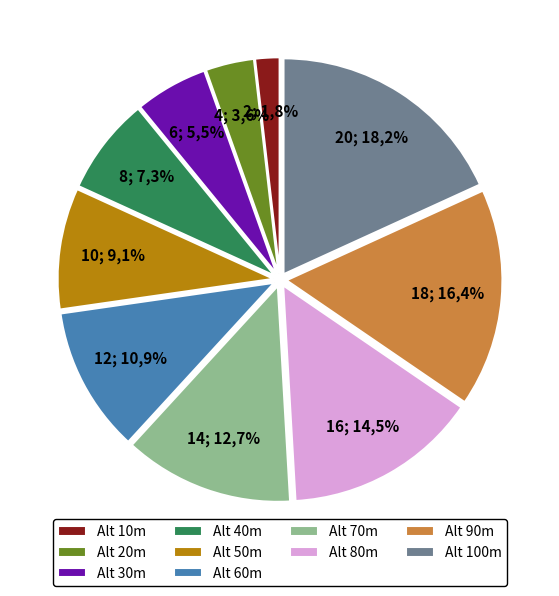

Is it true that 60 is 22% of the pie?

False